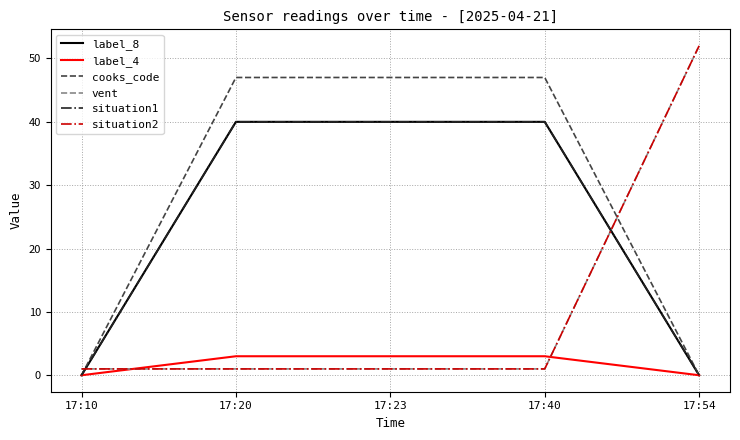

Is this an area chart (filled region under the line)?

No